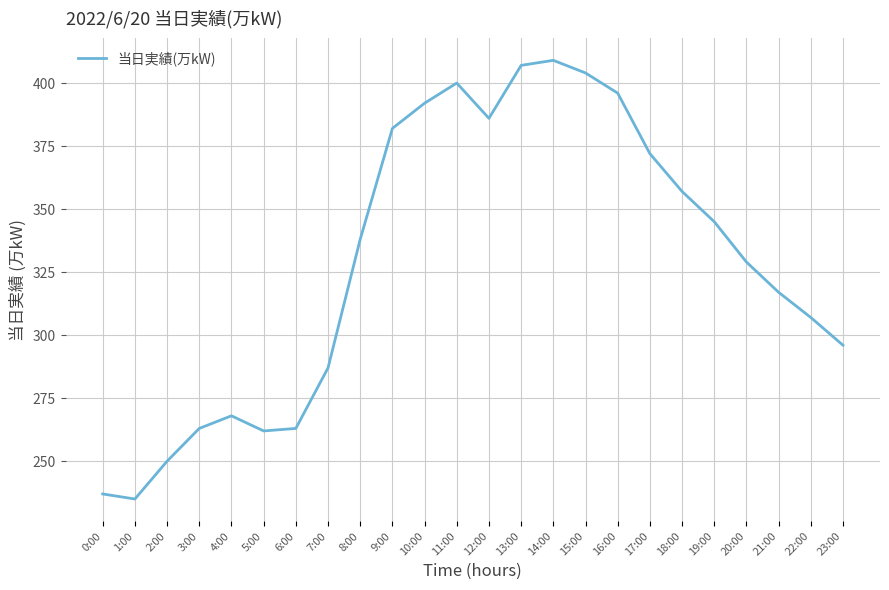

What position from the left is 5:00?

6